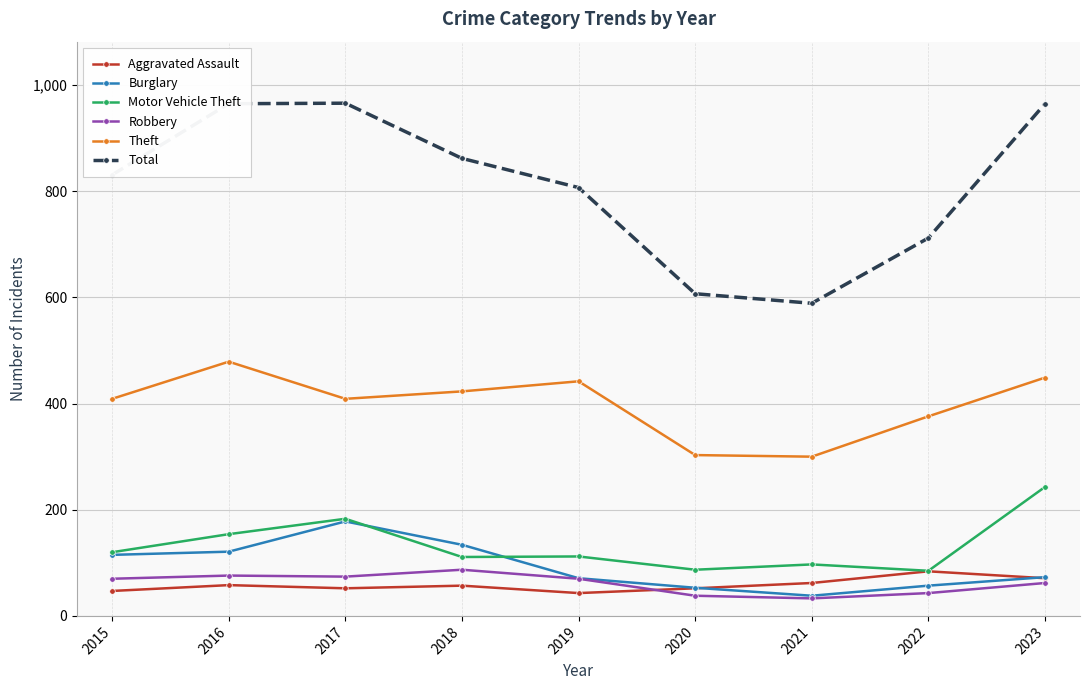

Between 2022 and 2023, which series saw the biggest shift?

Total